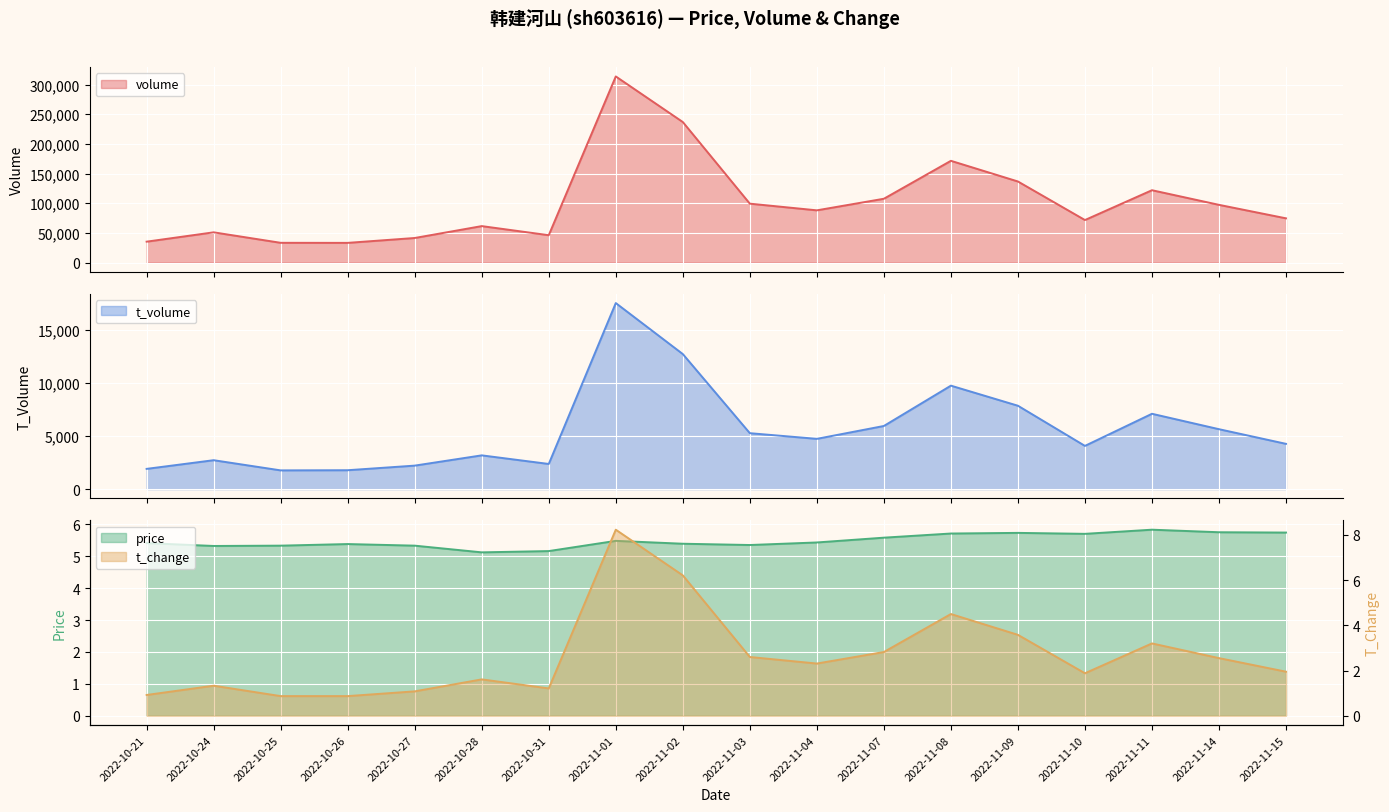

What position from the right is 2022-11-11?

3